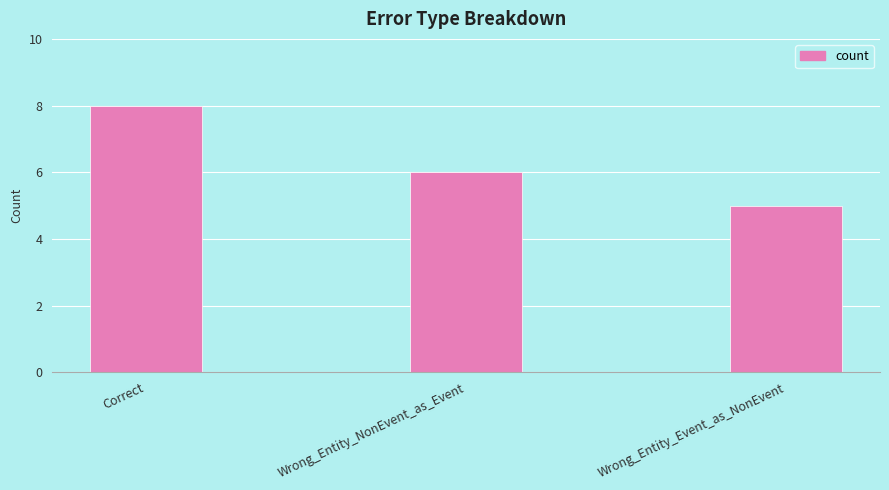

List the labels in order of value, smallest first.

Wrong_Entity_Event_as_NonEvent, Wrong_Entity_NonEvent_as_Event, Correct